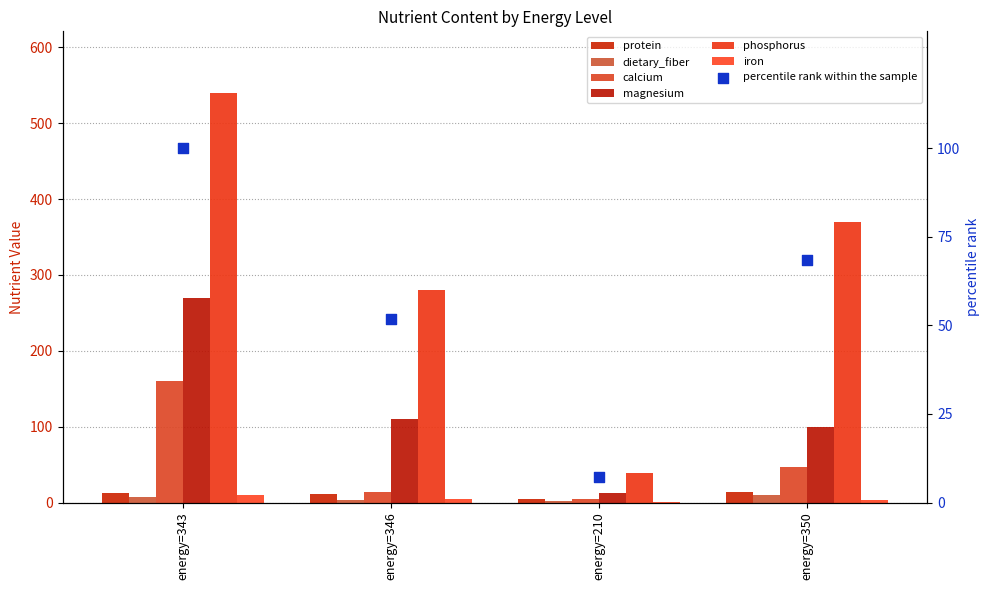

Which series has the largest total across all categories?

phosphorus